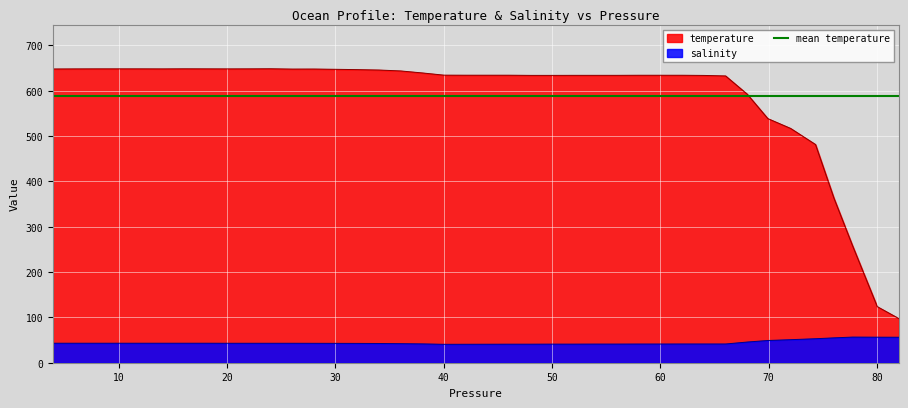

At how many categories does at least one series exceed 552?

33